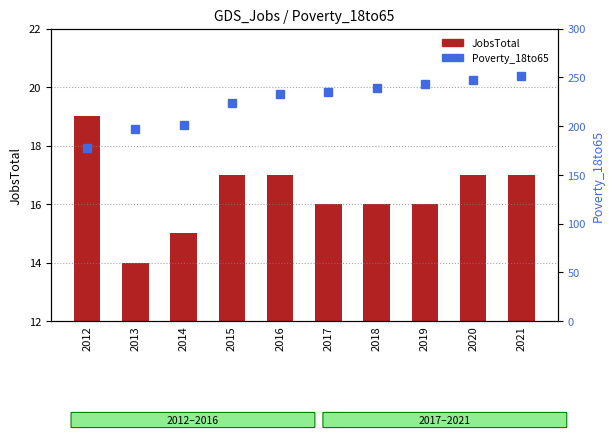

What is the lowest value of the Poverty_18to65 series?

177